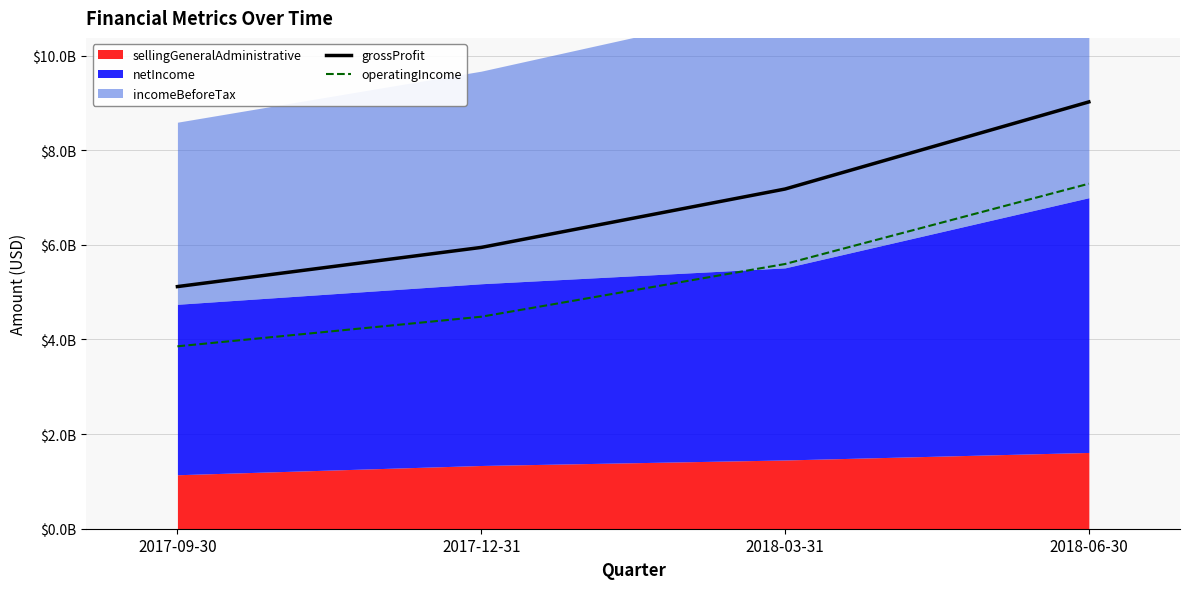

What is the label of the 2nd point from the left?

2017-12-31